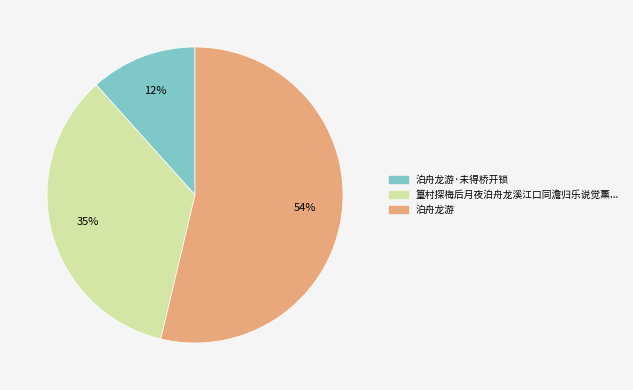

To the nearest percent, what is the average slice percentage?

33%